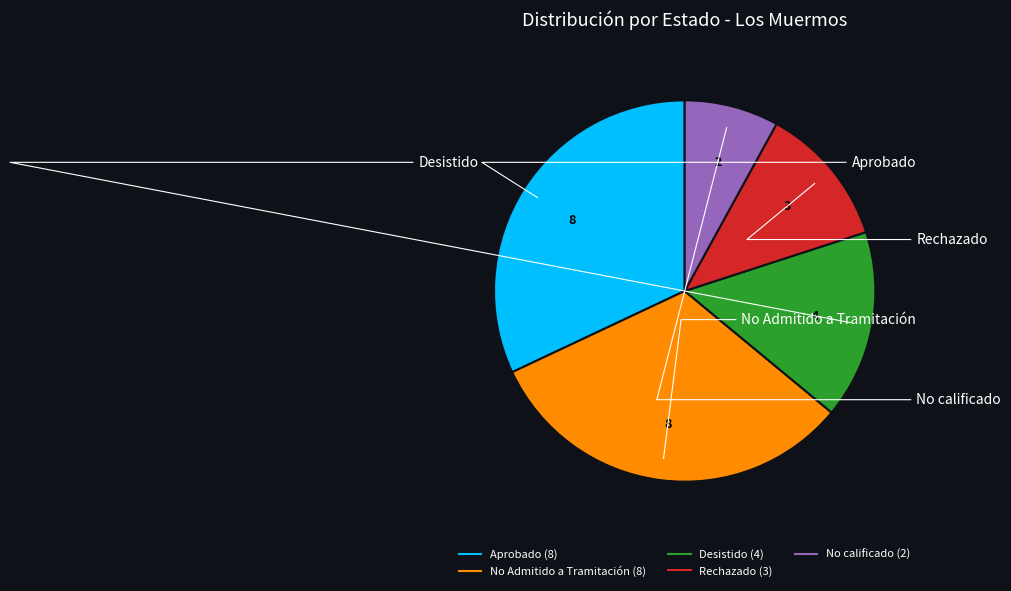

Which slice is the smallest?

No calificado